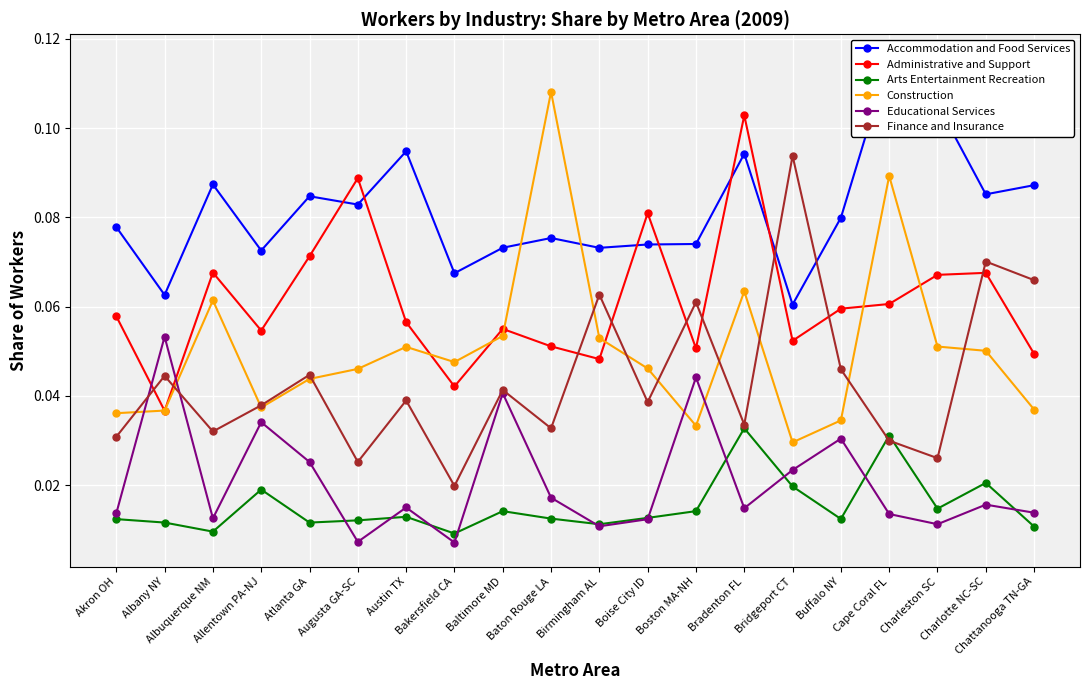

What is the label of the 16th point from the right?

Atlanta GA